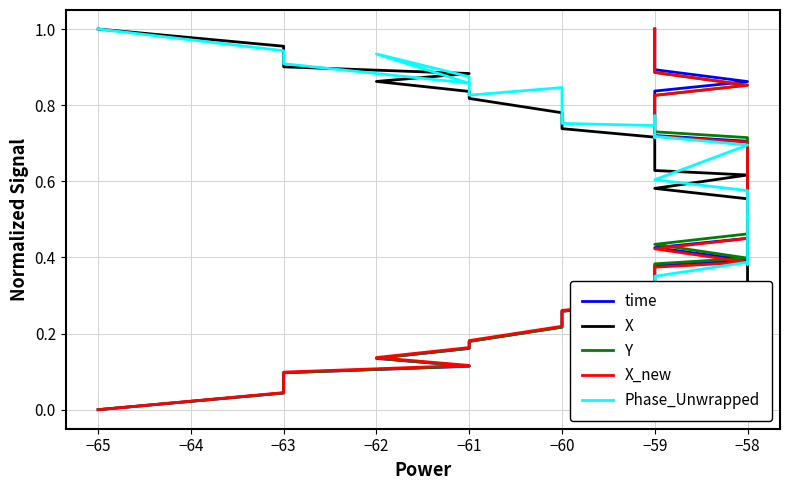

Which series ends up on top after the final intersection of X_new and X?

X_new